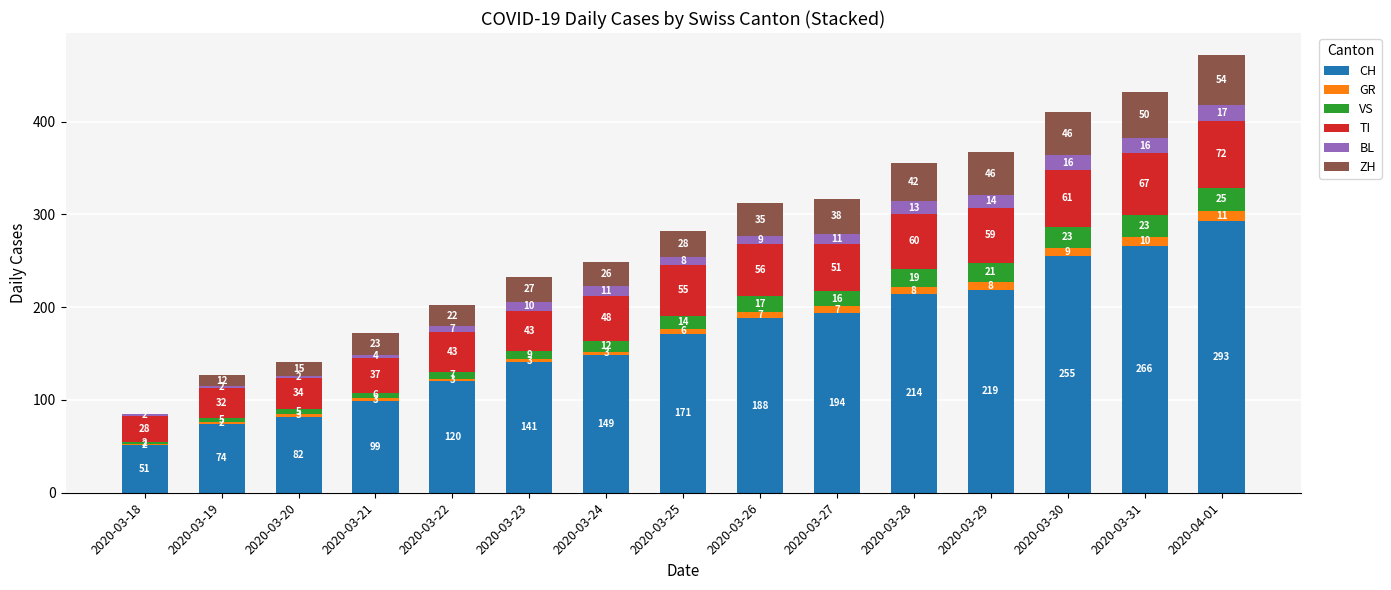

What is the difference between the CH values at 2020-03-30 and 2020-03-29?

36